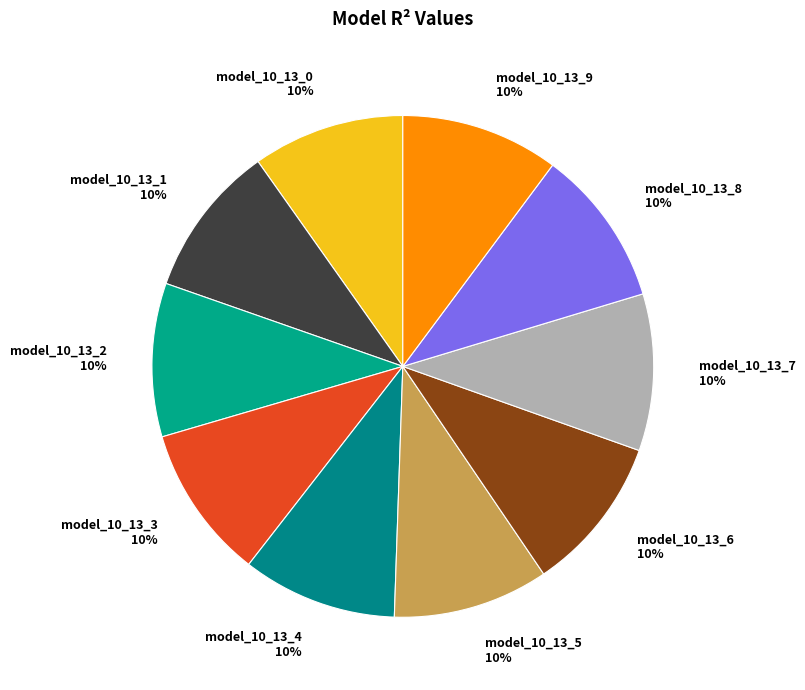

Is it true that model_10_13_4 is 2% of the pie?

False